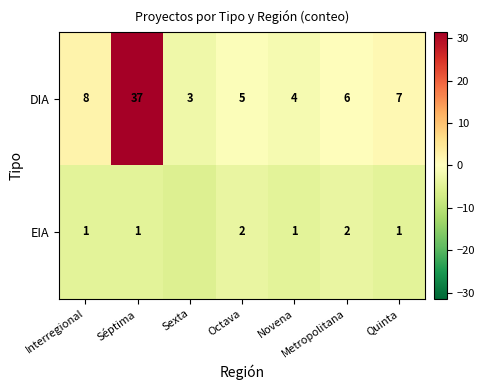

At Interregional, list the series in order from largest to smallest.

DIA, EIA